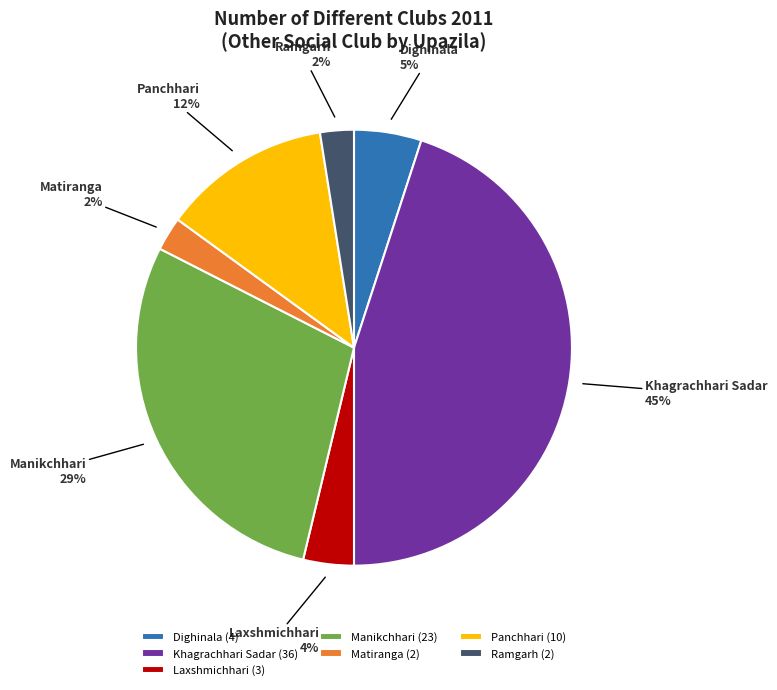

True or false: Dighinala accounts for 12% of the total.

False